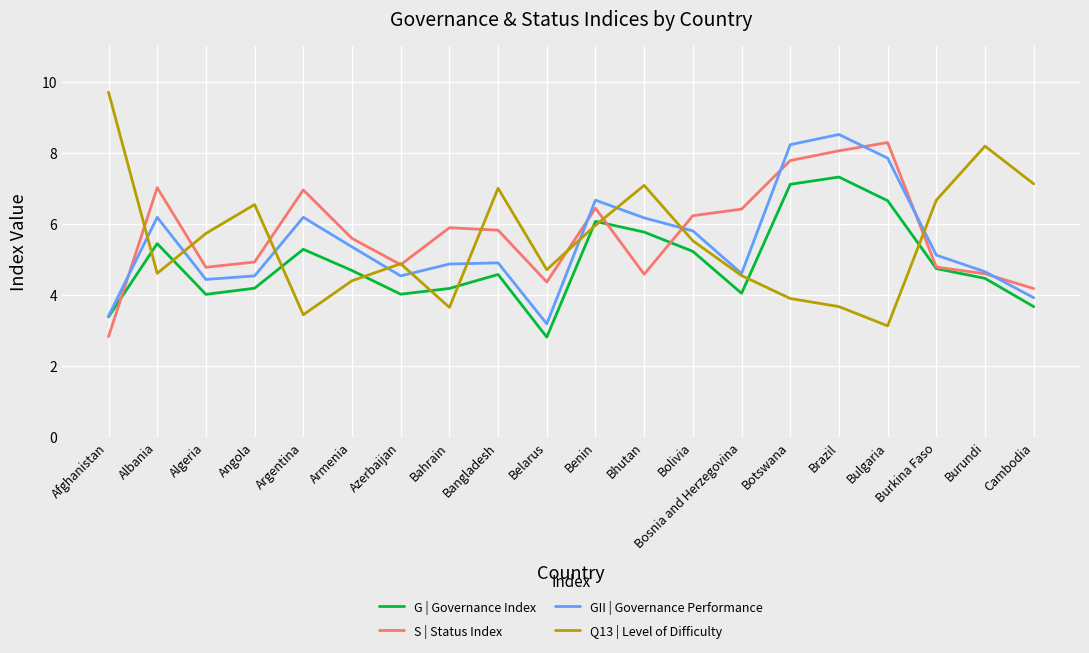

Rank the series at Bahrain from highest to lowest value.

S | Status Index, GII | Governance Performance, G | Governance Index, Q13 | Level of Difficulty